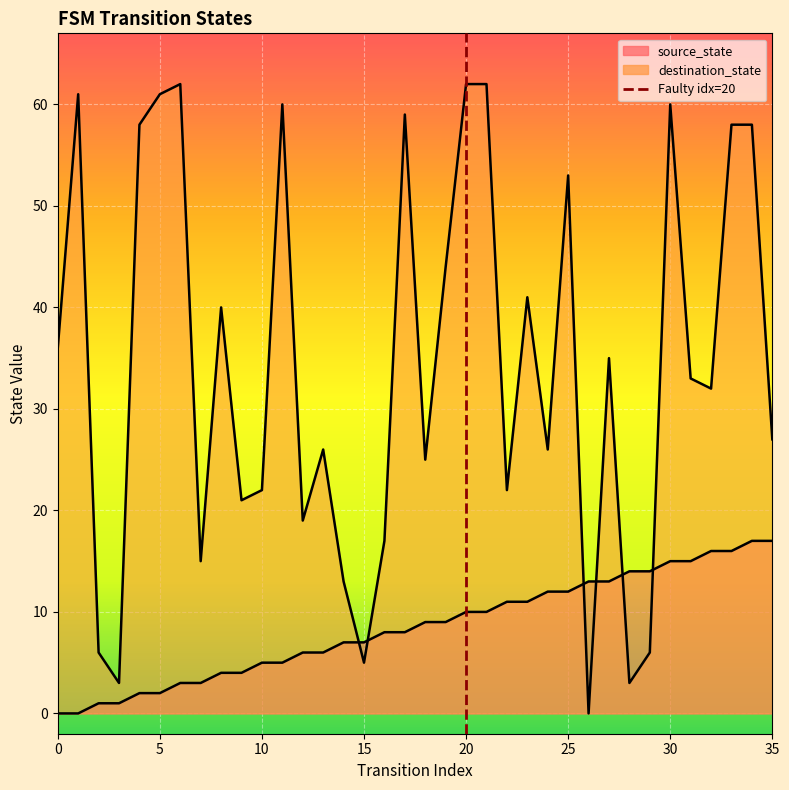

Is it true that the value at 20 is 1?

False